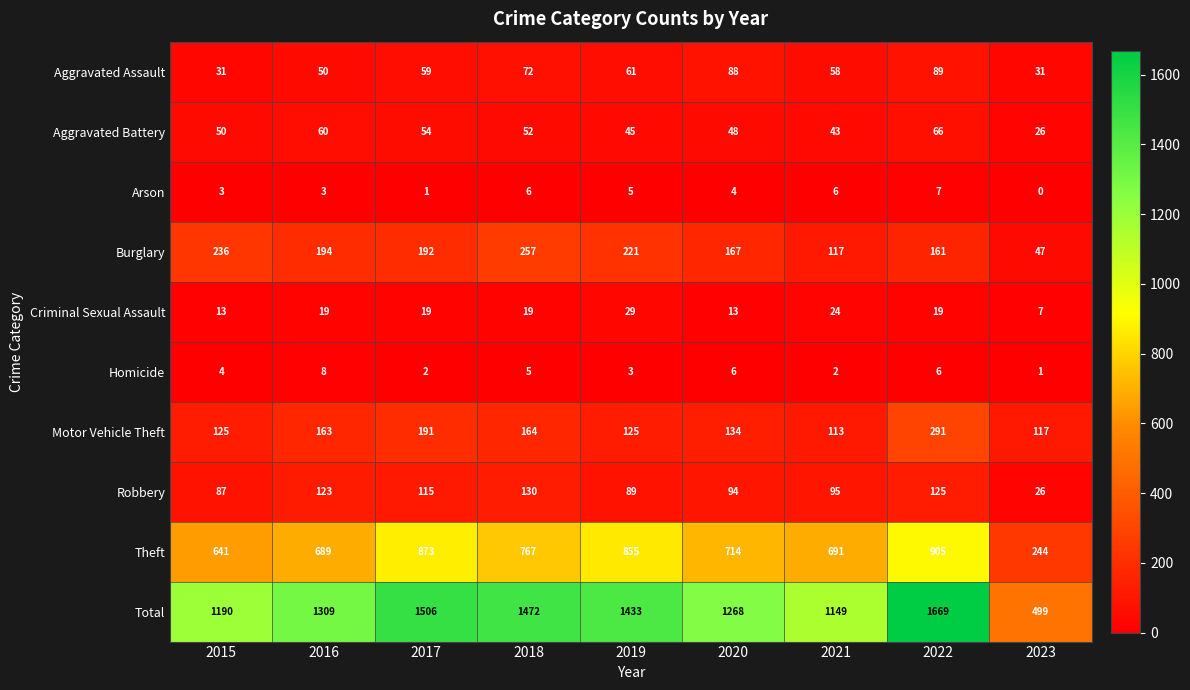

Where is Aggravated Assault nearest to the value 60?

2017